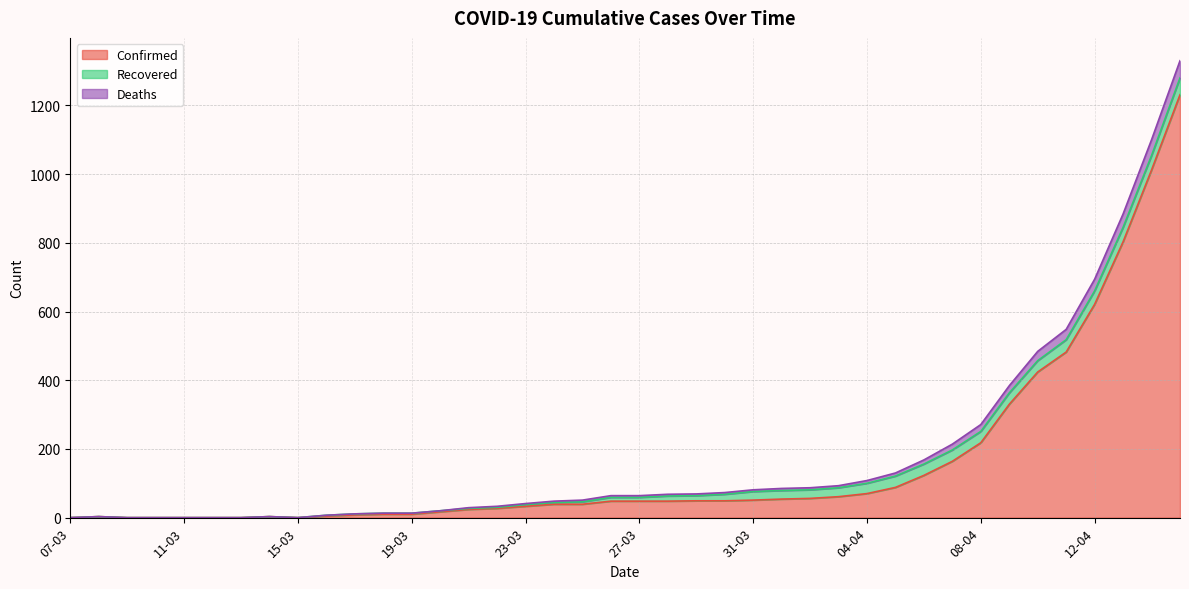

True or false: Recovered has a value of -22 at 12-03.

False